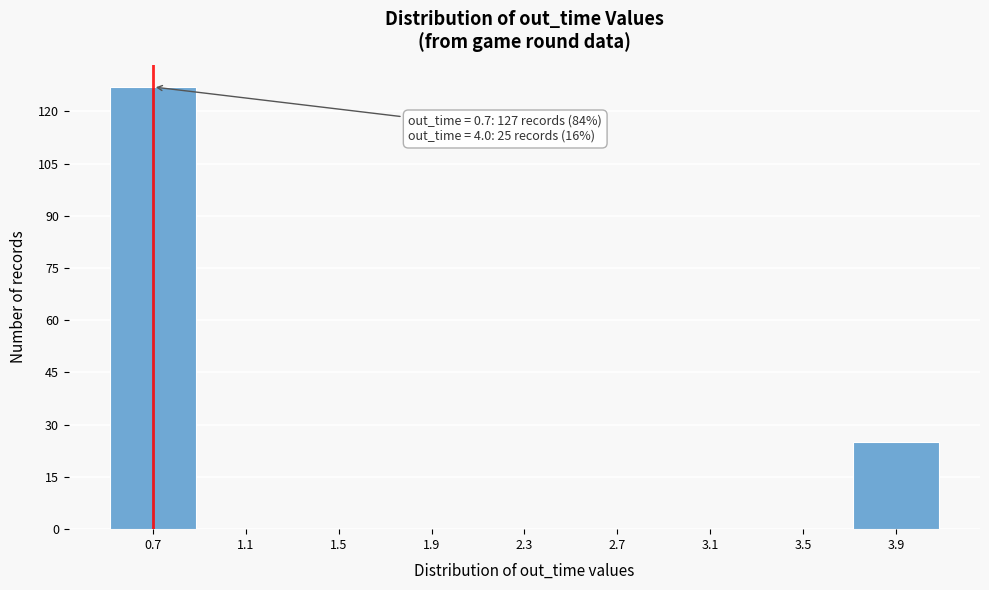

Which range on the x-axis has the tallest bar?

0.5 to 0.9